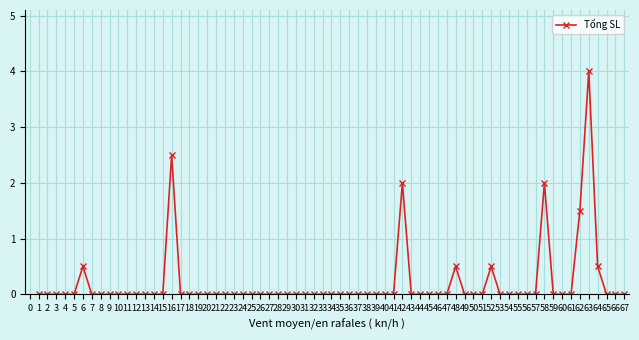

What is the difference between the maximum and minimum values?

4.0